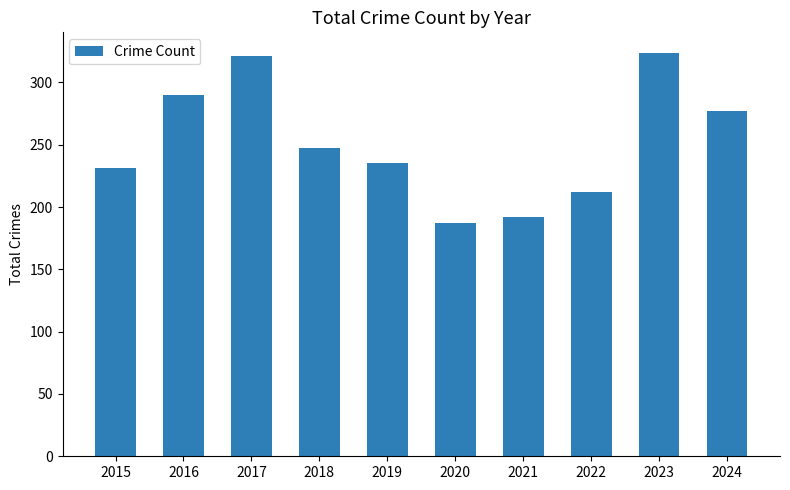

At which label is the value closest to 255?

2018